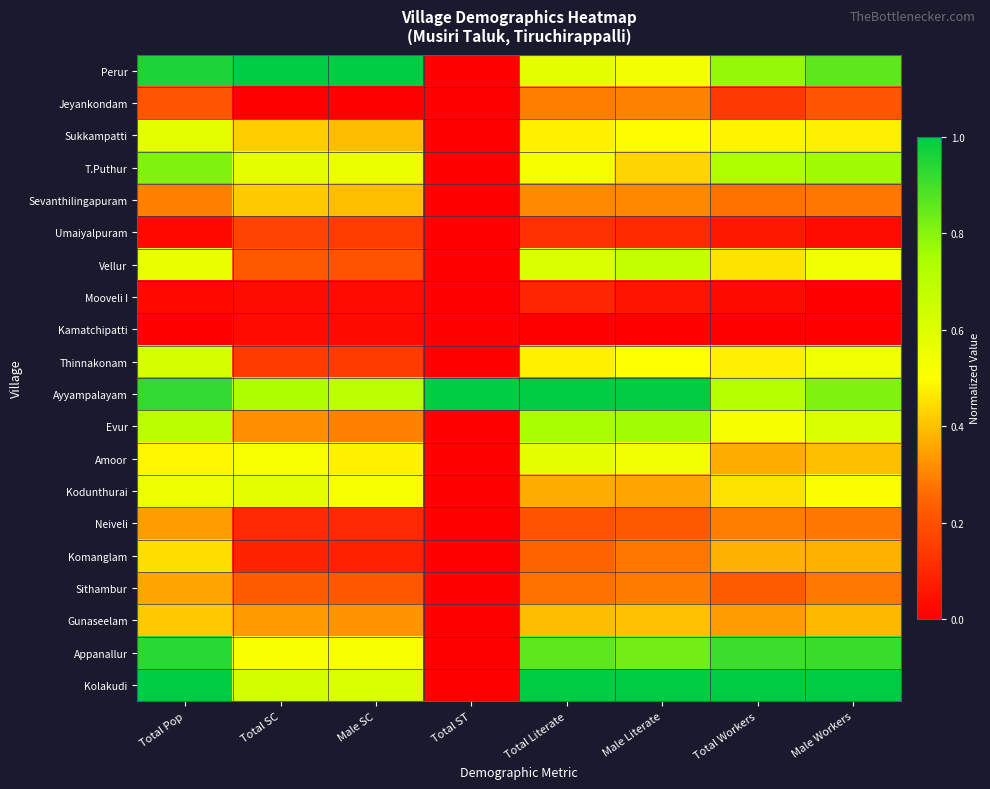

Reading left to right, transcribe all the data shown in this chart.

Perur: Total Pop=1.0	Total SC=1.0	Male SC=1.0	Total ST=0.0	Total Literate=0.6	Male Literate=0.5	Total Workers=0.8	Male Workers=0.9
Jeyankondam: Total Pop=0.2	Total SC=0.0	Male SC=0.0	Total ST=0.0	Total Literate=0.3	Male Literate=0.3	Total Workers=0.1	Male Workers=0.2
Sukkampatti: Total Pop=0.6	Total SC=0.4	Male SC=0.4	Total ST=0.0	Total Literate=0.5	Male Literate=0.5	Total Workers=0.5	Male Workers=0.5
T.Puthur: Total Pop=0.8	Total SC=0.6	Male SC=0.6	Total ST=0.0	Total Literate=0.5	Male Literate=0.4	Total Workers=0.7	Male Workers=0.8
Sevanthilingapuram: Total Pop=0.3	Total SC=0.4	Male SC=0.4	Total ST=0.0	Total Literate=0.3	Male Literate=0.3	Total Workers=0.3	Male Workers=0.3
Umaiyalpuram: Total Pop=0.0	Total SC=0.2	Male SC=0.2	Total ST=0.0	Total Literate=0.1	Male Literate=0.1	Total Workers=0.1	Male Workers=0.0
Vellur: Total Pop=0.6	Total SC=0.2	Male SC=0.2	Total ST=0.0	Total Literate=0.6	Male Literate=0.7	Total Workers=0.5	Male Workers=0.5
Mooveli I: Total Pop=0.0	Total SC=0.0	Male SC=0.0	Total ST=0.0	Total Literate=0.1	Male Literate=0.1	Total Workers=0.0	Male Workers=0.0
Kamatchipatti: Total Pop=0.0	Total SC=0.0	Male SC=0.0	Total ST=0.0	Total Literate=0.0	Male Literate=0.0	Total Workers=0.0	Male Workers=0.0
Thinnakonam: Total Pop=0.6	Total SC=0.1	Male SC=0.1	Total ST=0.0	Total Literate=0.5	Male Literate=0.5	Total Workers=0.5	Male Workers=0.5
Ayyampalayam: Total Pop=0.9	Total SC=0.7	Male SC=0.7	Total ST=1.0	Total Literate=1.0	Male Literate=1.0	Total Workers=0.7	Male Workers=0.8
Evur: Total Pop=0.7	Total SC=0.3	Male SC=0.3	Total ST=0.0	Total Literate=0.8	Male Literate=0.8	Total Workers=0.5	Male Workers=0.6
Amoor: Total Pop=0.5	Total SC=0.5	Male SC=0.5	Total ST=0.0	Total Literate=0.6	Male Literate=0.5	Total Workers=0.4	Male Workers=0.4
Kodunthurai: Total Pop=0.6	Total SC=0.6	Male SC=0.5	Total ST=0.0	Total Literate=0.4	Male Literate=0.4	Total Workers=0.5	Male Workers=0.5
Neiveli: Total Pop=0.3	Total SC=0.1	Male SC=0.1	Total ST=0.0	Total Literate=0.2	Male Literate=0.2	Total Workers=0.3	Male Workers=0.3
Komanglam: Total Pop=0.4	Total SC=0.1	Male SC=0.1	Total ST=0.0	Total Literate=0.2	Male Literate=0.3	Total Workers=0.4	Male Workers=0.4
Sithambur: Total Pop=0.4	Total SC=0.2	Male SC=0.2	Total ST=0.0	Total Literate=0.3	Male Literate=0.3	Total Workers=0.2	Male Workers=0.3
Gunaseelam: Total Pop=0.4	Total SC=0.3	Male SC=0.3	Total ST=0.0	Total Literate=0.4	Male Literate=0.4	Total Workers=0.3	Male Workers=0.4
Appanallur: Total Pop=0.9	Total SC=0.5	Male SC=0.5	Total ST=0.0	Total Literate=0.9	Male Literate=0.8	Total Workers=0.9	Male Workers=0.9
Kolakudi: Total Pop=1.0	Total SC=0.6	Male SC=0.6	Total ST=0.0	Total Literate=1.0	Male Literate=1.0	Total Workers=1.0	Male Workers=1.0